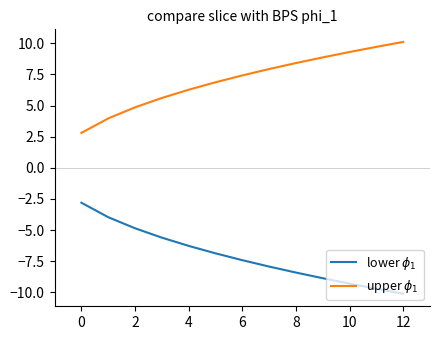

What is the minimum value shown in the chart?

-10.1